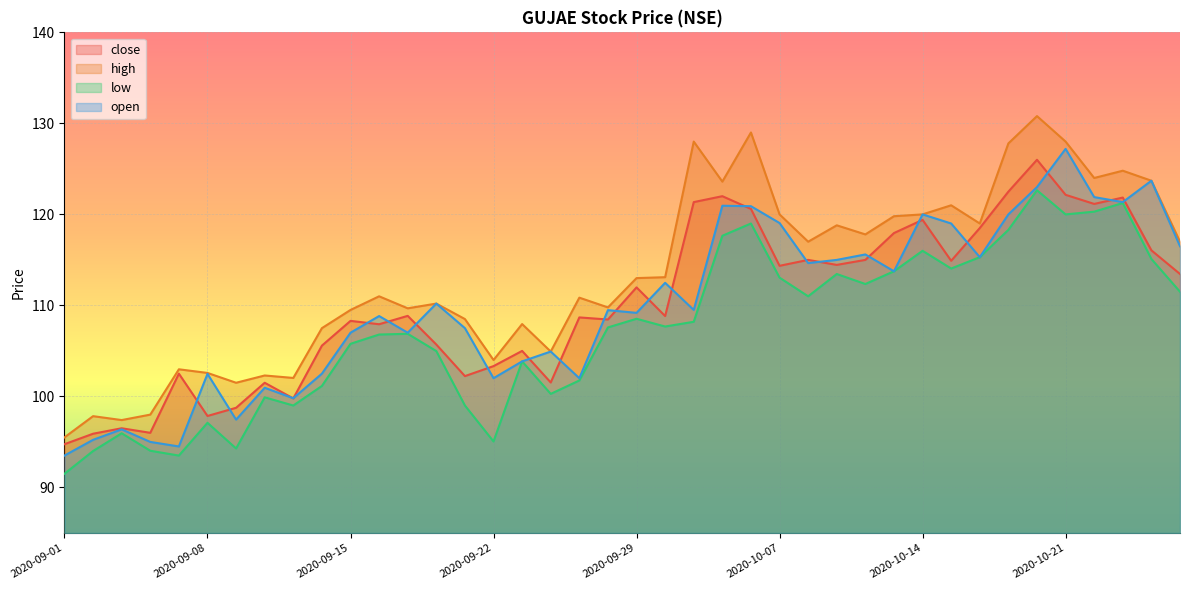

The value of low at 2020-09-04 is 63.0. True or false?

False